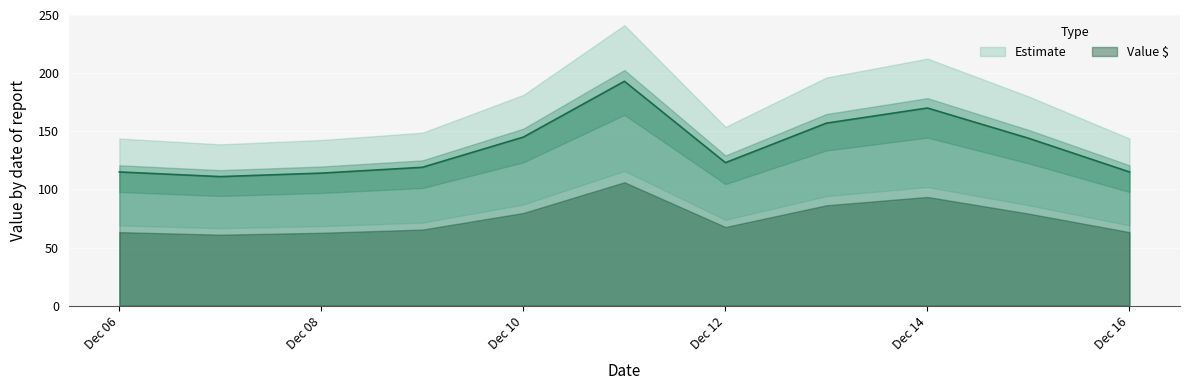

Reading left to right, extract all data points from this chart.

115	111	114	119	145	193	123	157	170	144	115